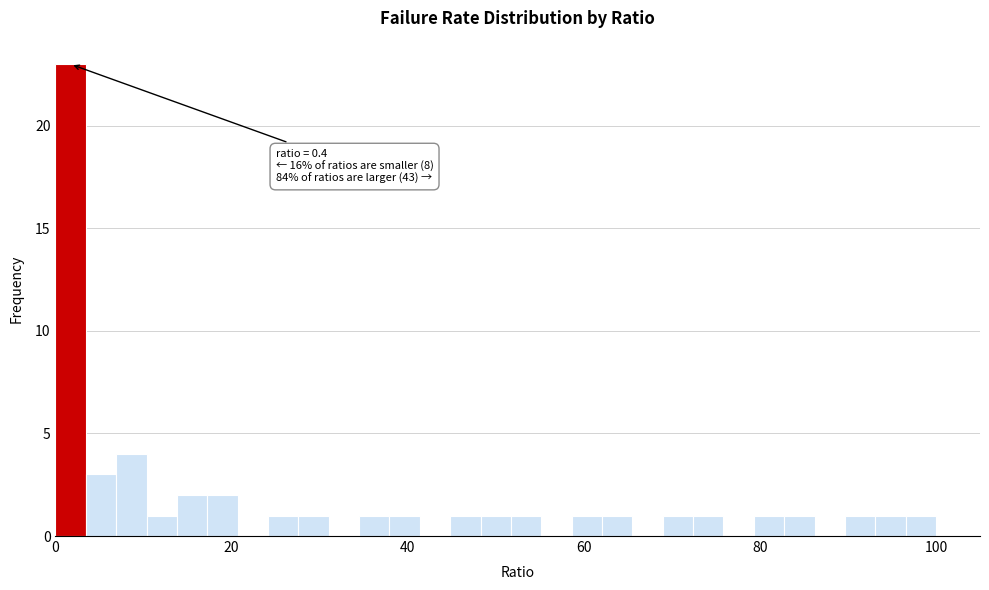

Read against the x-axis, roughly where is the centre of the tallest bar?

2